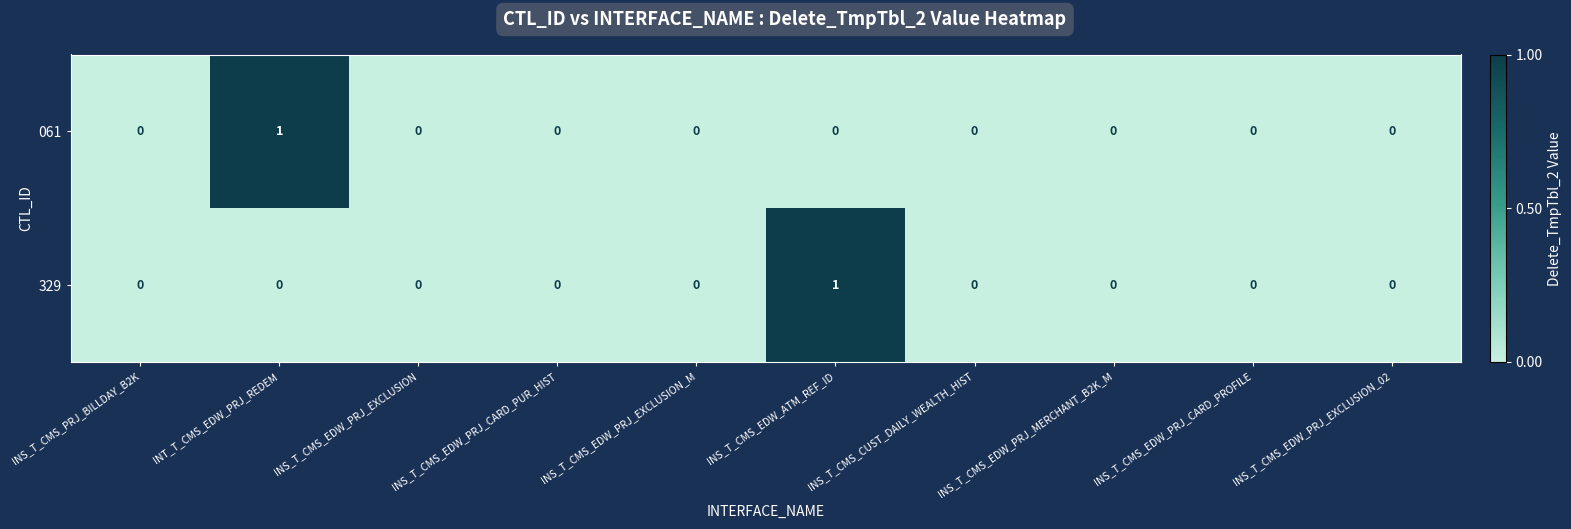

Between INS_T_CMS_PRJ_BILLDAY_B2K and INS_T_CMS_EDW_ATM_REF_ID, which series saw the biggest shift?

329